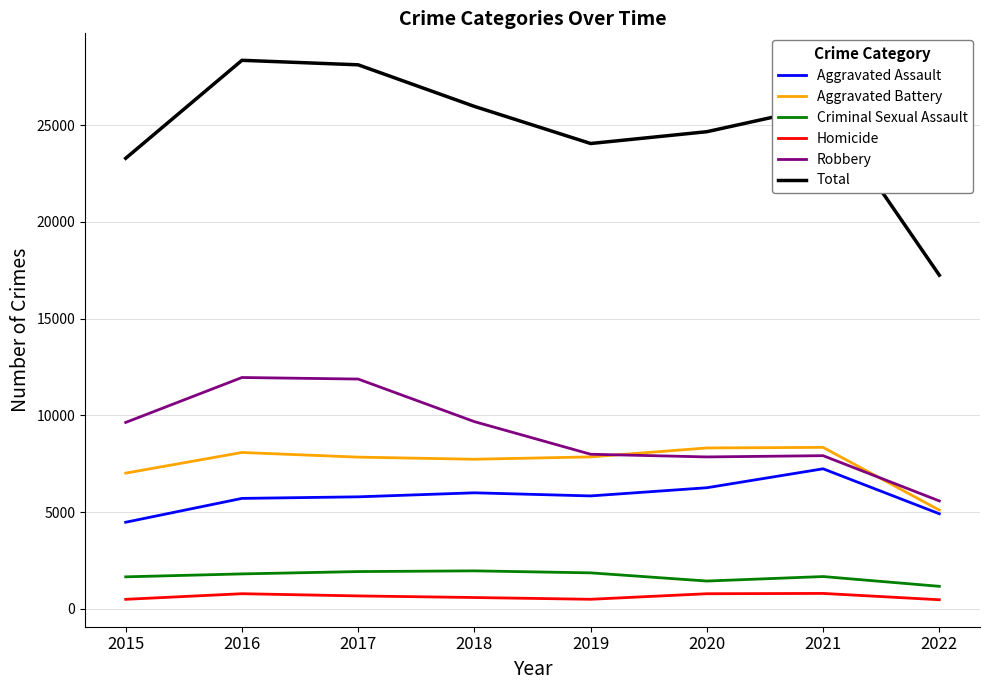

True or false: Total and Homicide cross at least once.

False